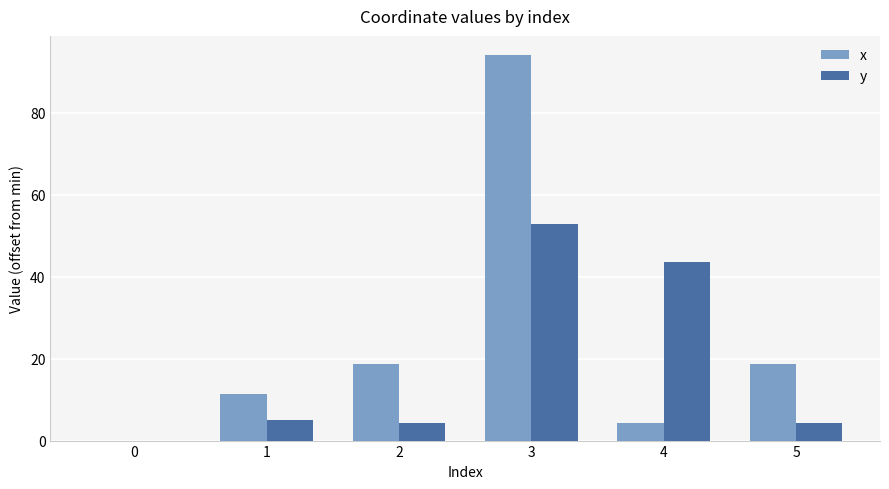

Which series changed the most between 1 and 5?

x